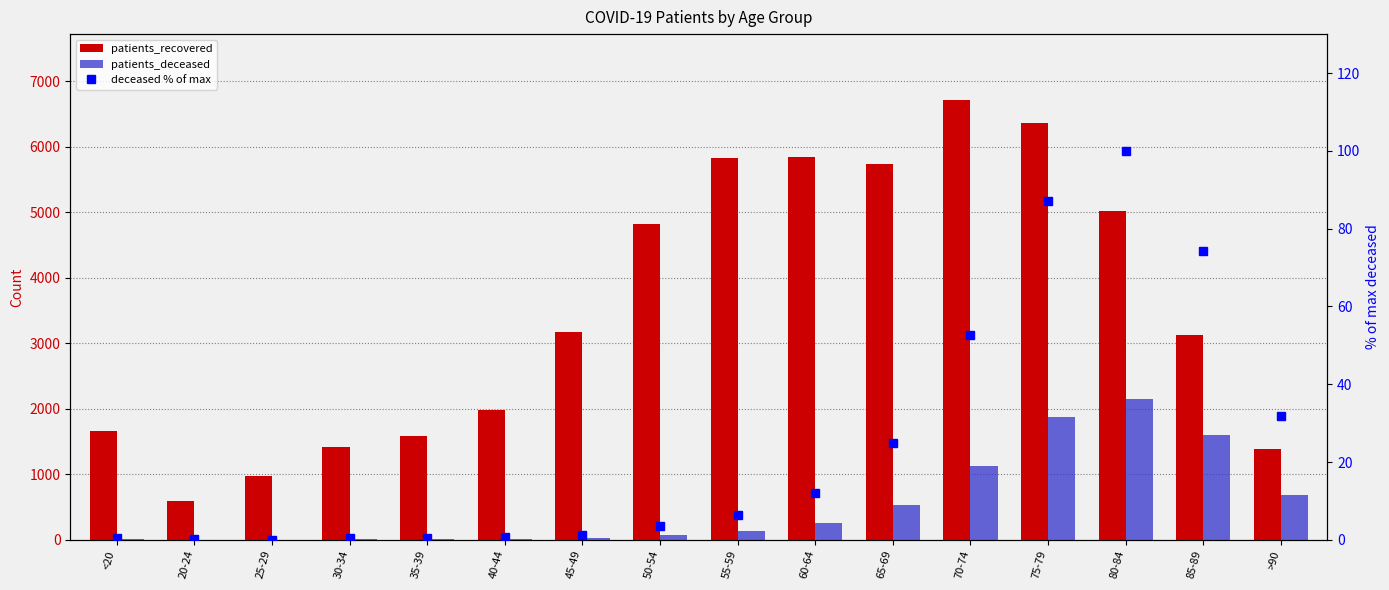

Rank the series at 45-49 from lowest to highest value.

patients_deceased (% of max), patients_deceased, patients_recovered